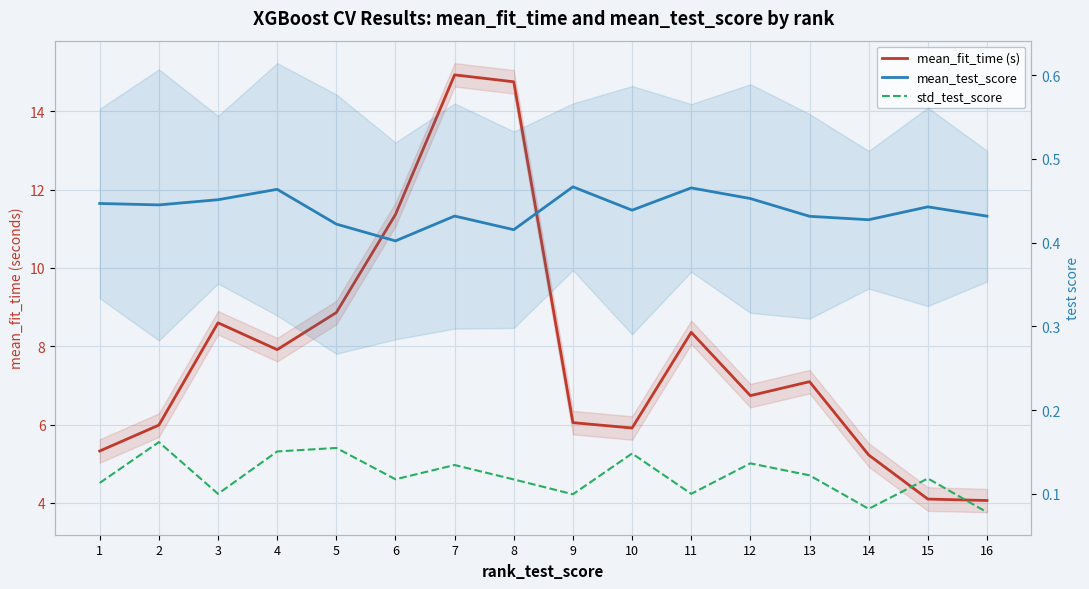

At which label is mean_test_score closest to 0?

6